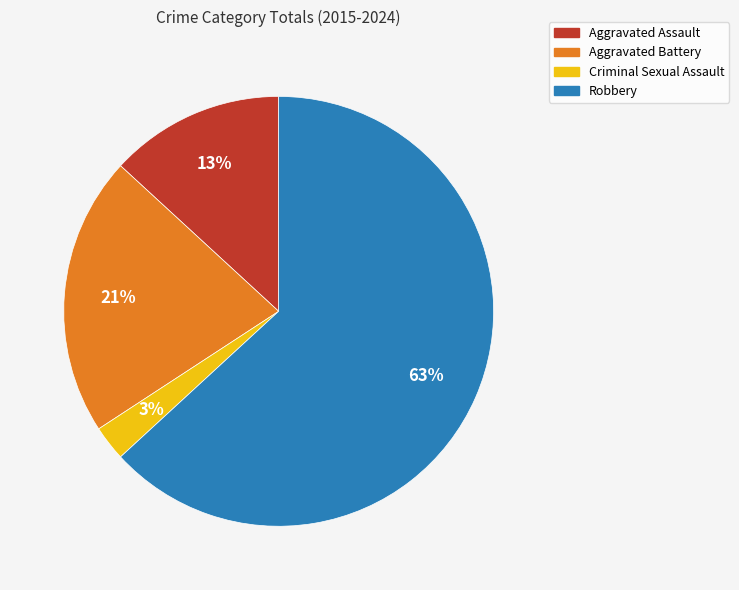

Is the sum of Aggravated Battery and Robbery greater than half?

Yes